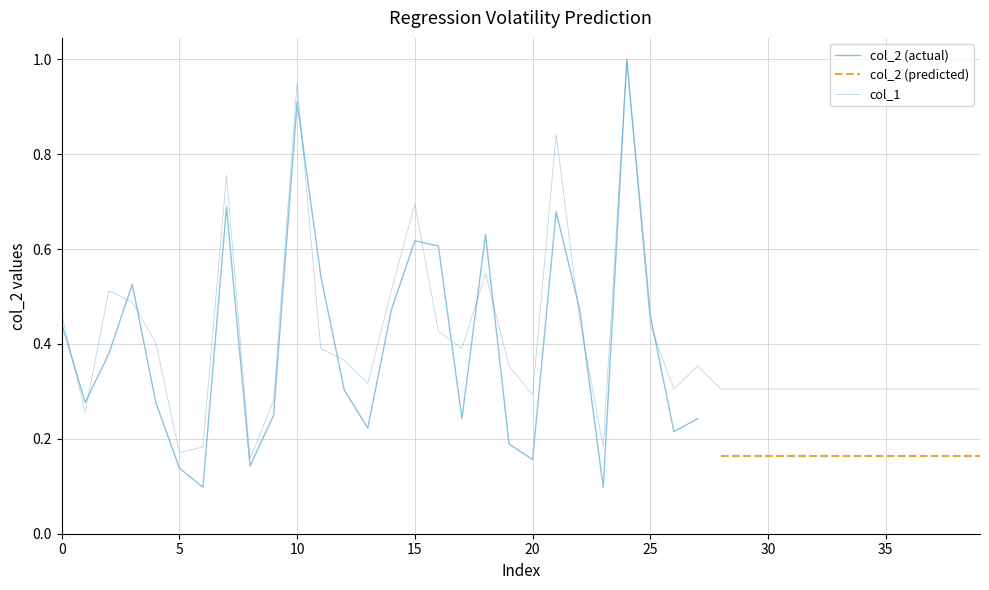

Is it true that the value at 29 is 0.3?

True